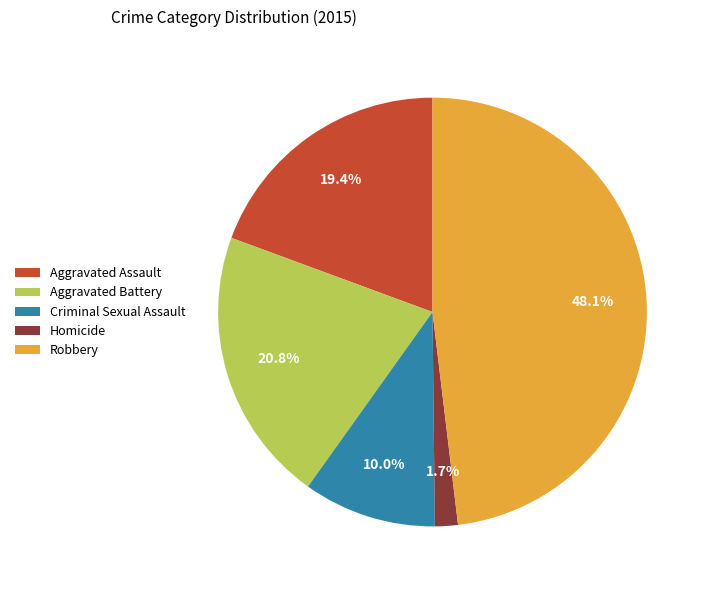

To the nearest percent, what percentage of the pie is Aggravated Battery?

21%